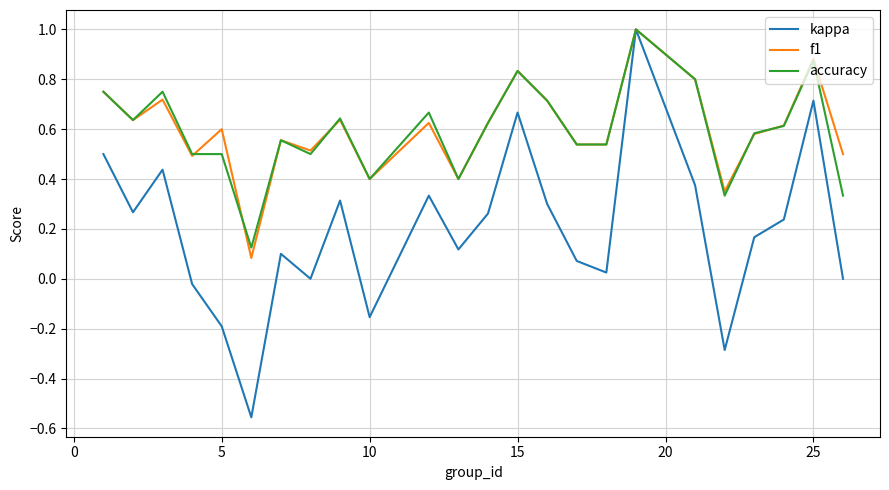

Count the number of data series in this chart.

3